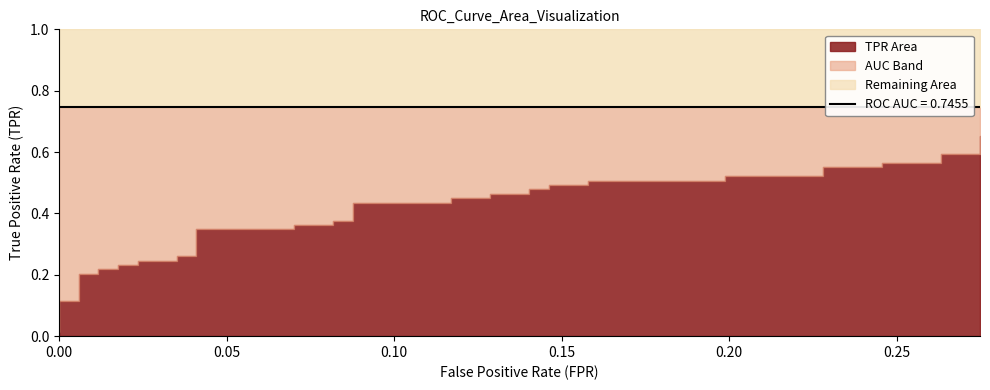

What is the label of the 10th point from the right?

30